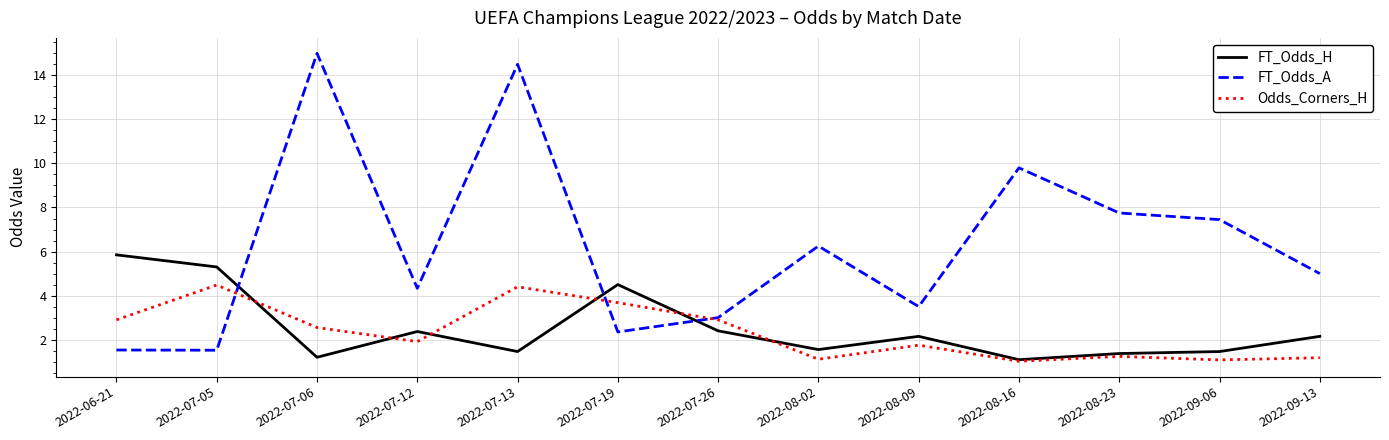

What position from the left is 2022-07-26?

7